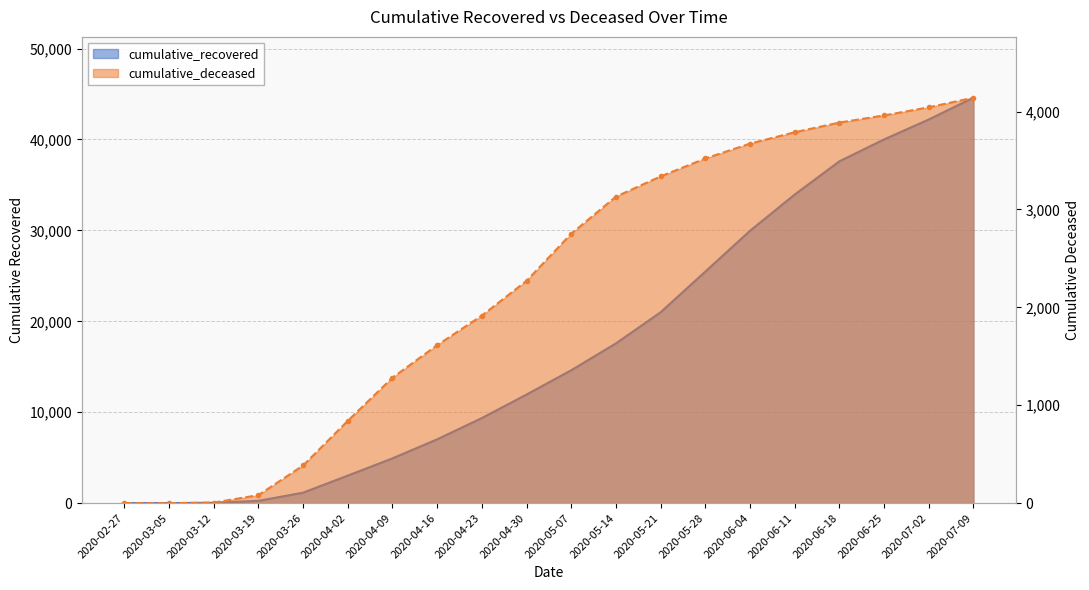

Between 2020-02-27 and 2020-07-09, which is larger?

2020-07-09